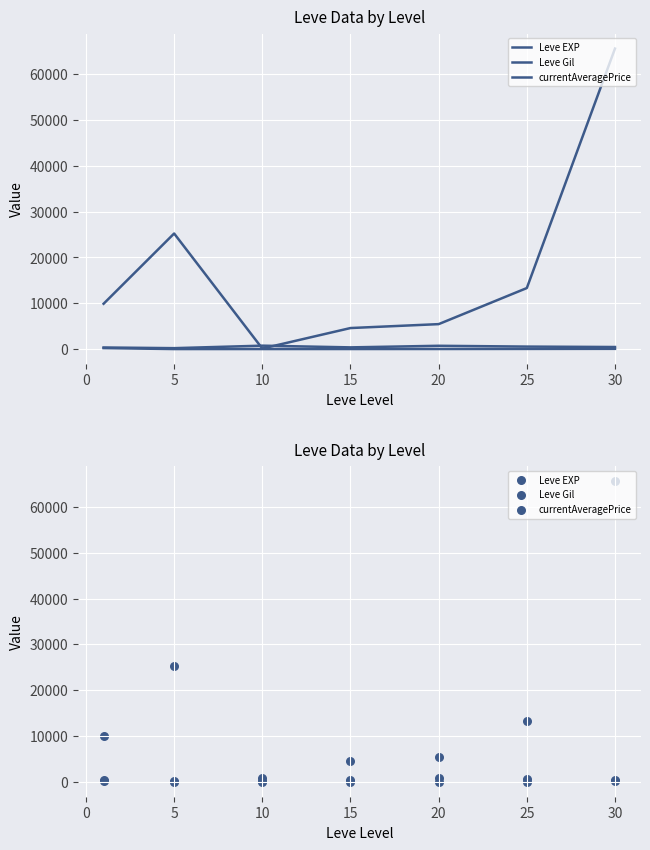

Which series has the largest total across all categories?

currentAveragePrice